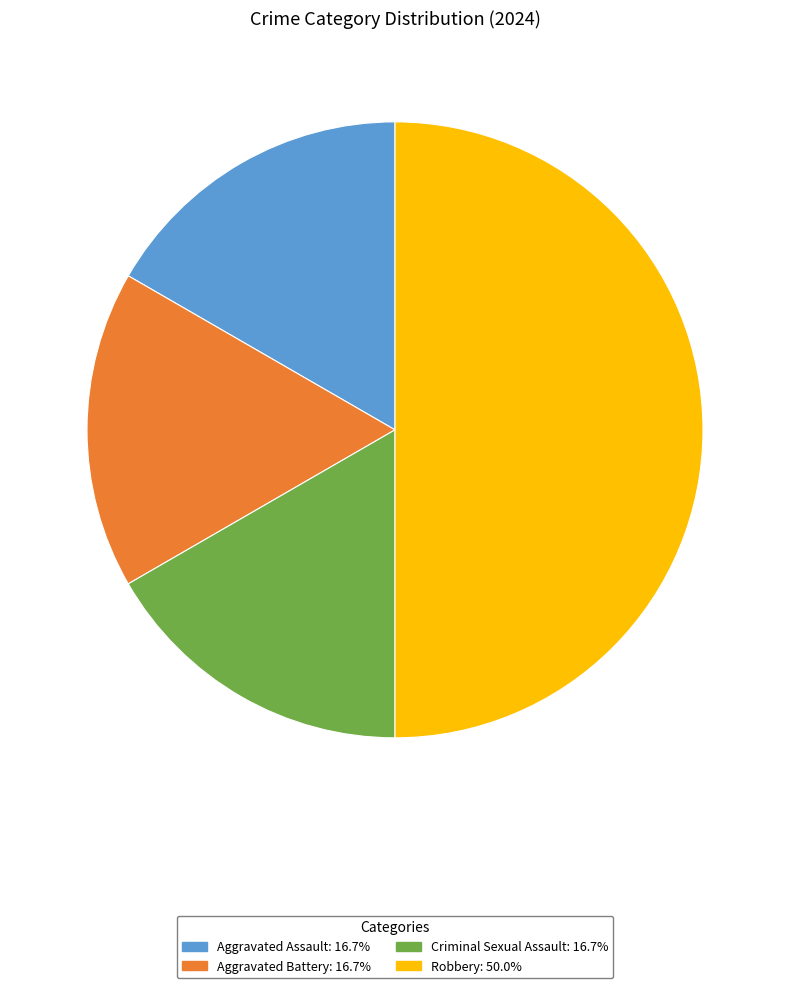

Is the sum of Robbery: 50.0% and Aggravated Battery: 16.7% greater than half?

Yes